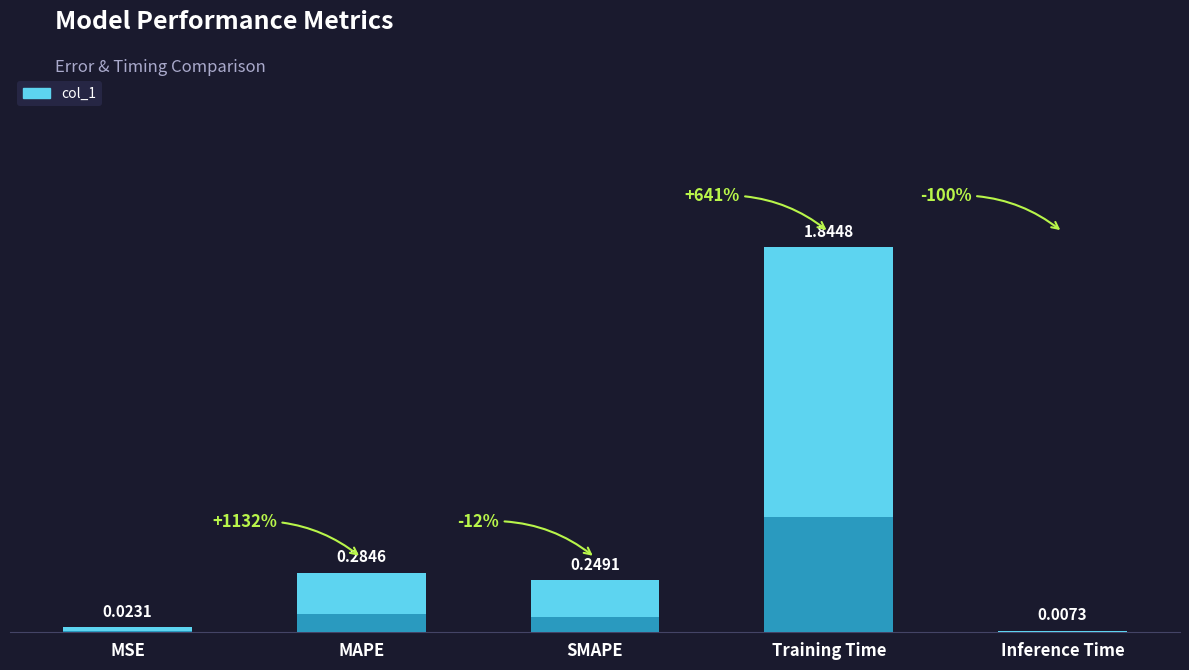

Rank the categories by value from lowest to highest.

Inference Time, MSE, SMAPE, MAPE, Training Time